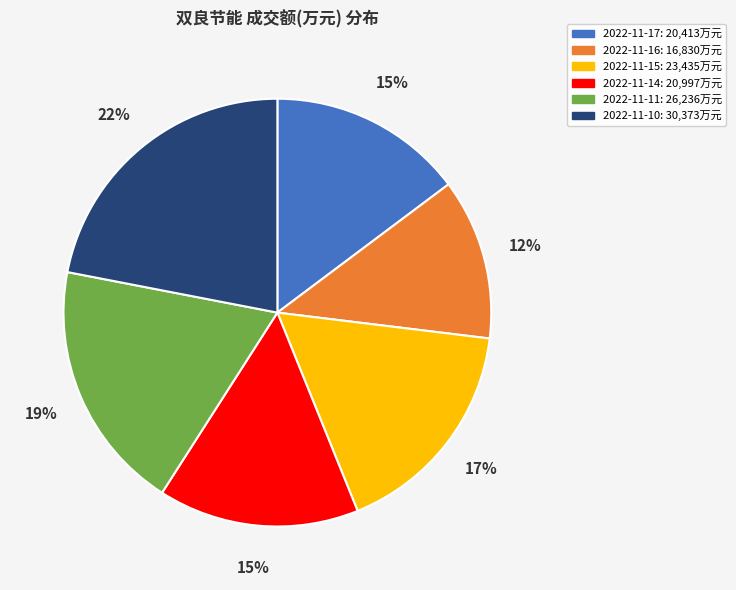

Is there a majority slice in this chart?

No